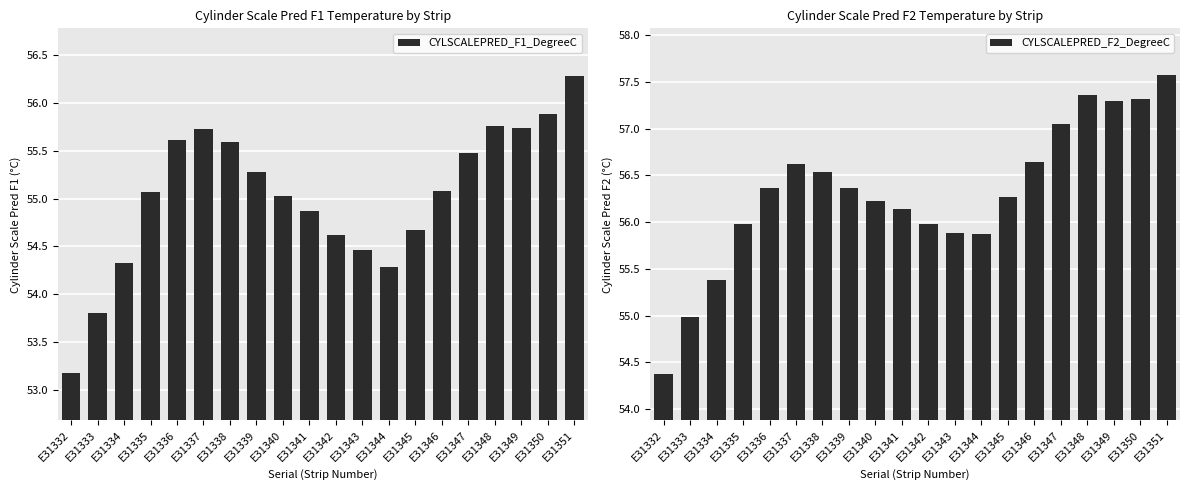

Reading left to right, transcribe all the data shown in this chart.

CYLSCALEPRED_F1_DegreeC: E31332=53.2	E31333=53.8	E31334=54.3	E31335=55.1	E31336=55.6	E31337=55.7	E31338=55.6	E31339=55.3	E31340=55.0	E31341=54.9	E31342=54.6	E31343=54.5	E31344=54.3	E31345=54.7	E31346=55.1	E31347=55.5	E31348=55.8	E31349=55.7	E31350=55.9	E31351=56.3
CYLSCALEPRED_F2_DegreeC: E31332=54.4	E31333=55.0	E31334=55.4	E31335=56.0	E31336=56.4	E31337=56.6	E31338=56.5	E31339=56.4	E31340=56.2	E31341=56.1	E31342=56.0	E31343=55.9	E31344=55.9	E31345=56.3	E31346=56.6	E31347=57.1	E31348=57.4	E31349=57.3	E31350=57.3	E31351=57.6